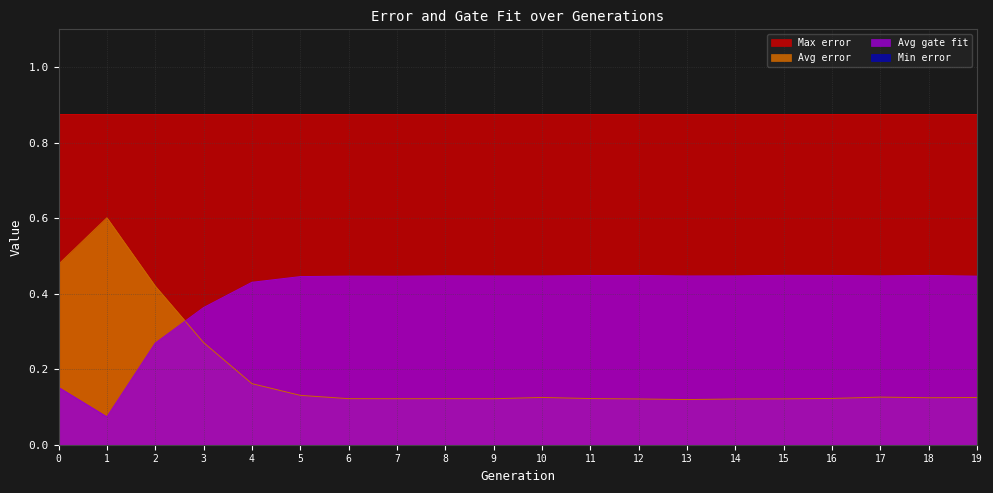

How many categories are shown in the chart?

20